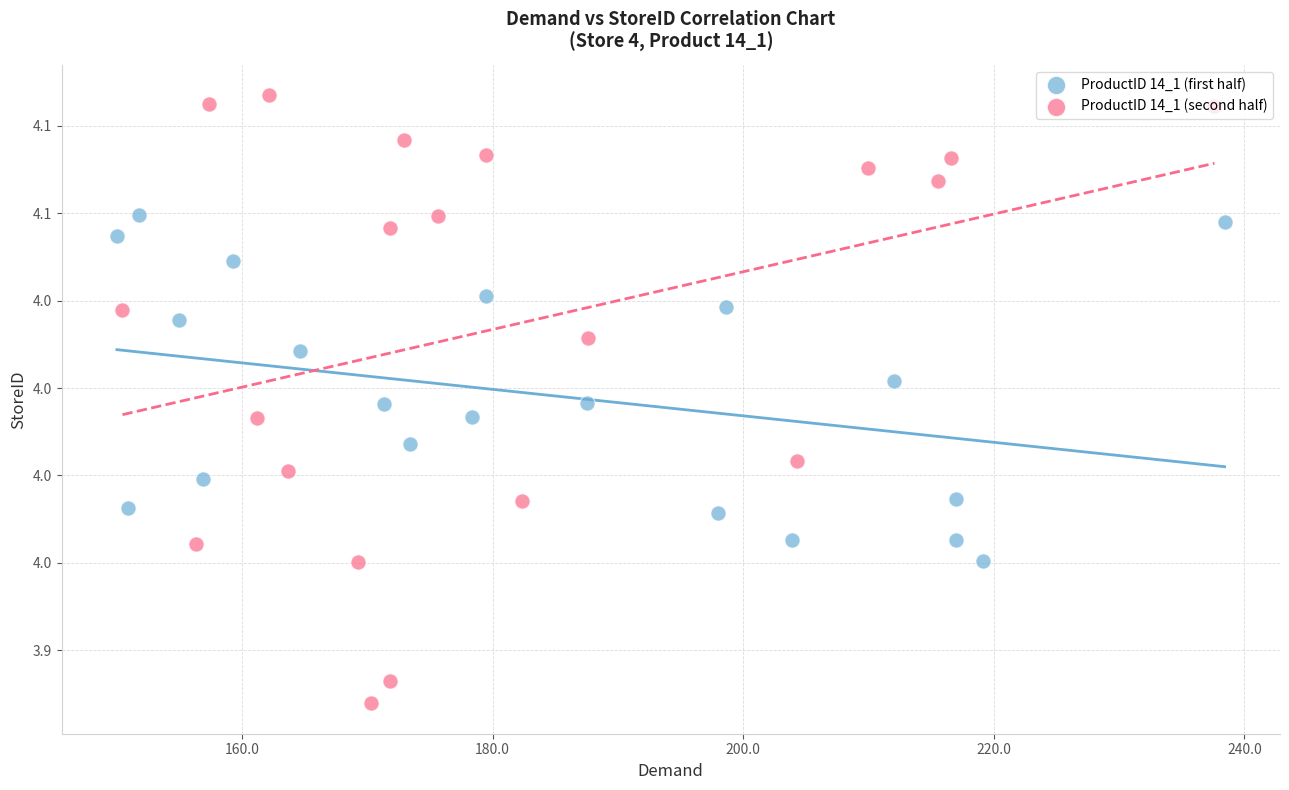

Which series has the widest spread of Y values?

ProductID 14_1 (second half)